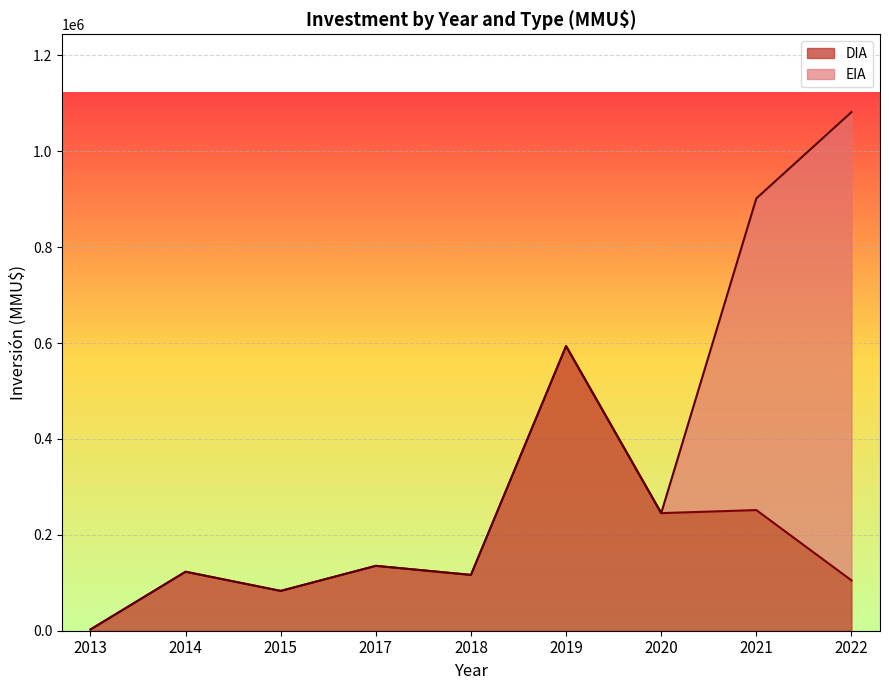

At which category is the sum across all series the highest?

2022